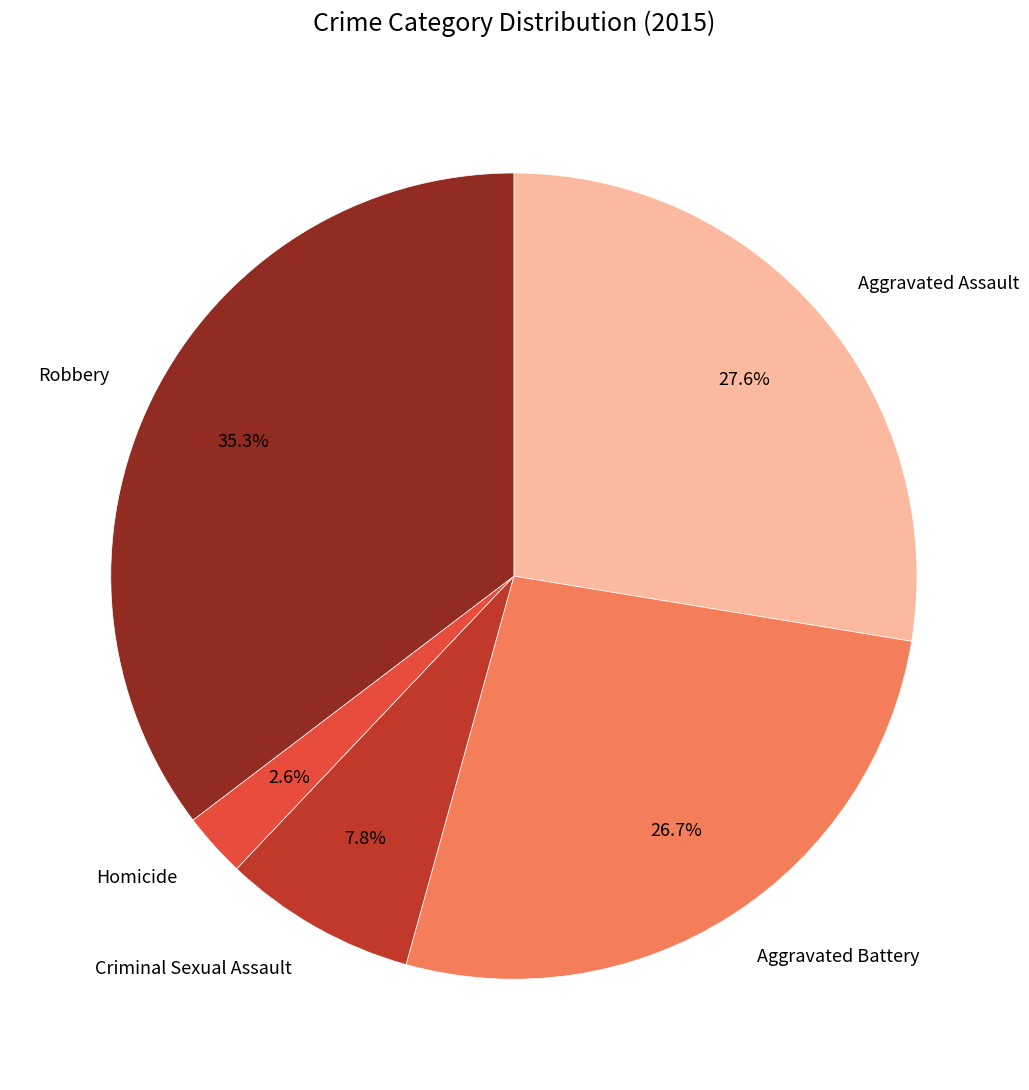

What is the smallest slice in the pie chart?

Homicide